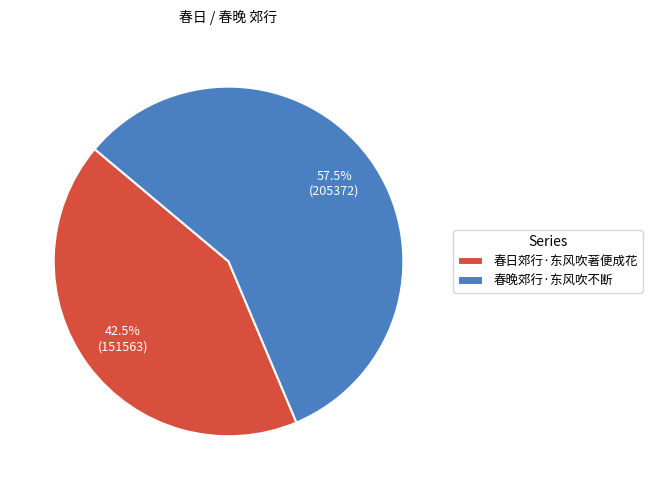

Rank the categories by value from highest to lowest.

春晚郊行·东风吹不断, 春日郊行·东风吹著便成花